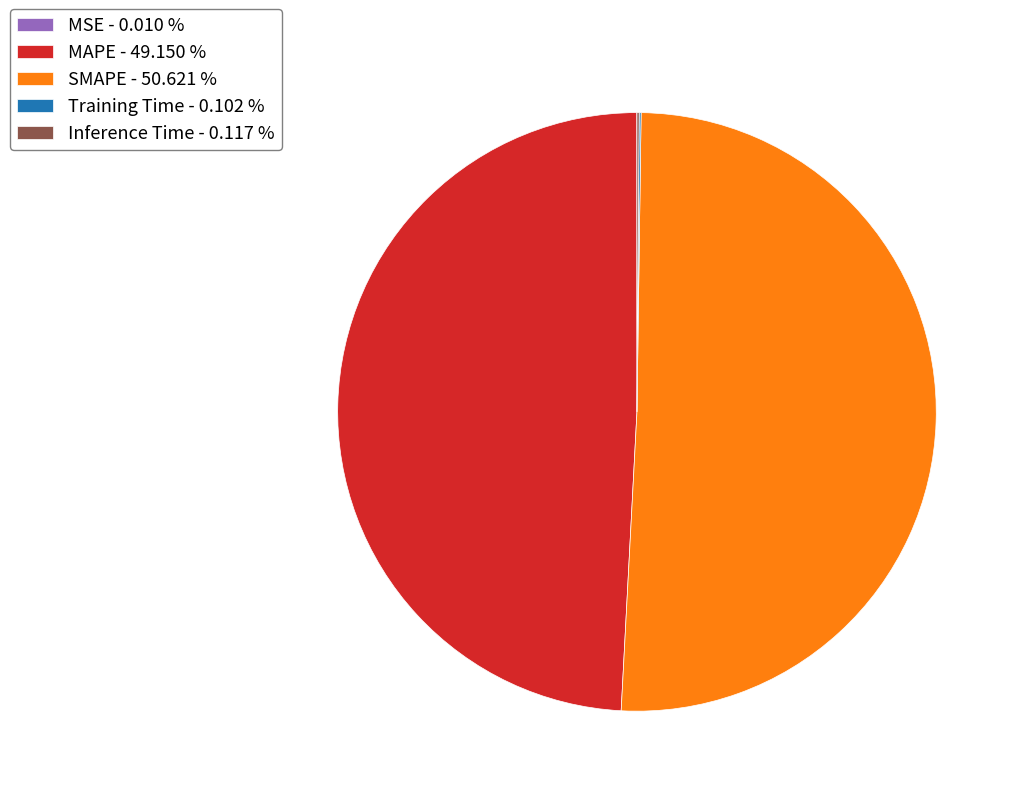

Which has a higher value, SMAPE - 50.621 % or MAPE - 49.150 %?

SMAPE - 50.621 %